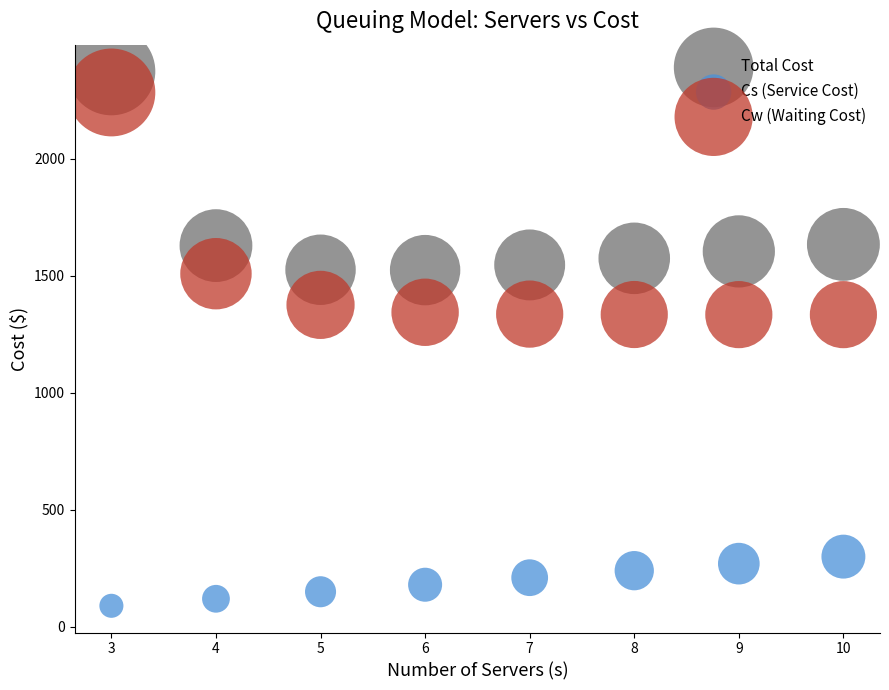

What is the X range (max minus min) for the scatter plot?

7.0